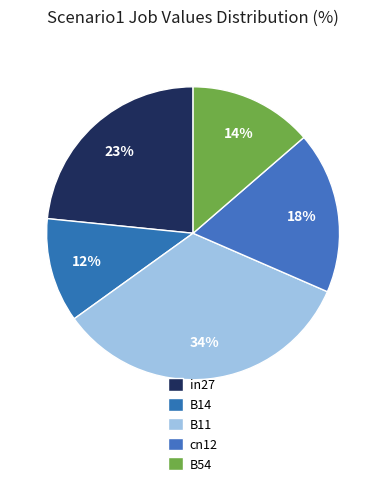

How many slices are in this pie chart?

5